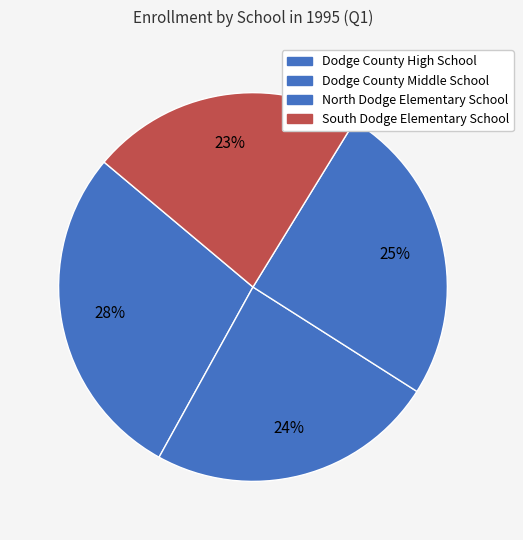

Is it true that Dodge County Middle School is 10% of the pie?

False